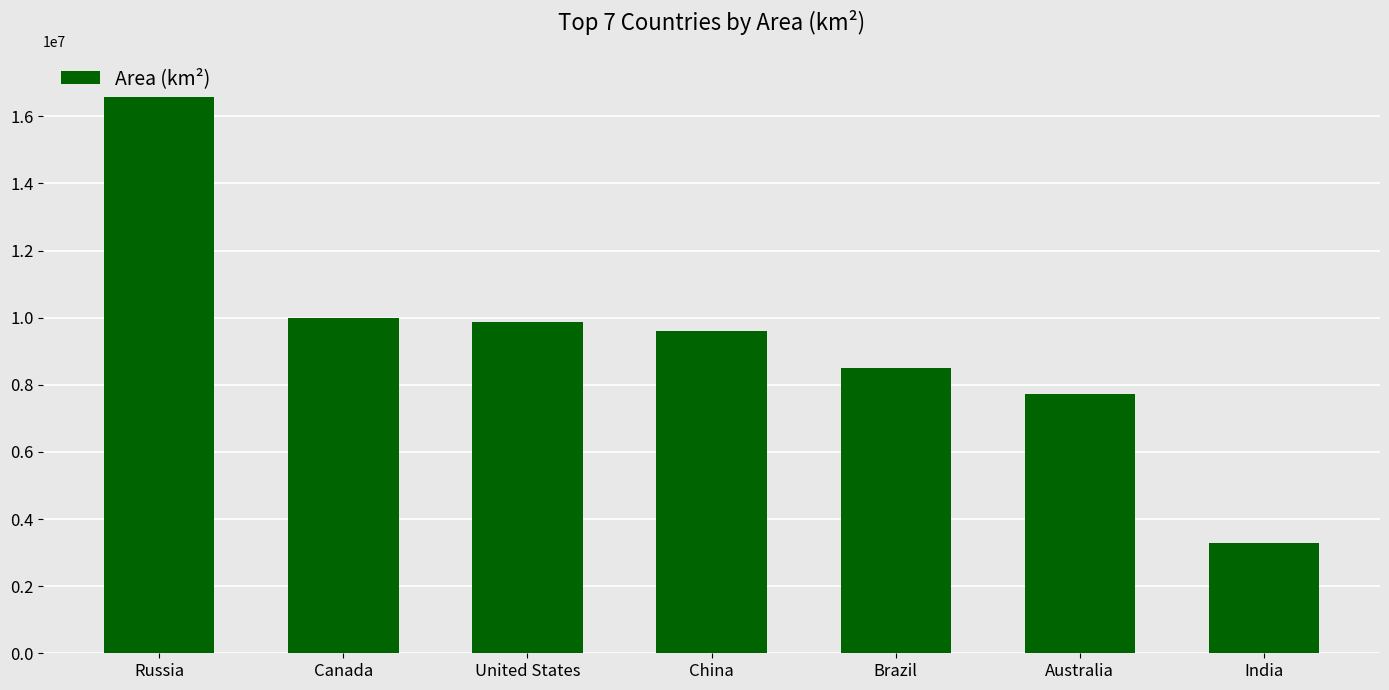

Count the number of categories in the chart.

7